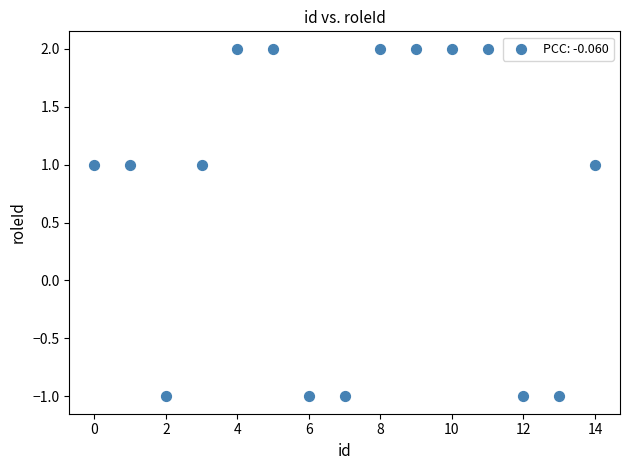

What is the range of Y values (max minus min)?

3